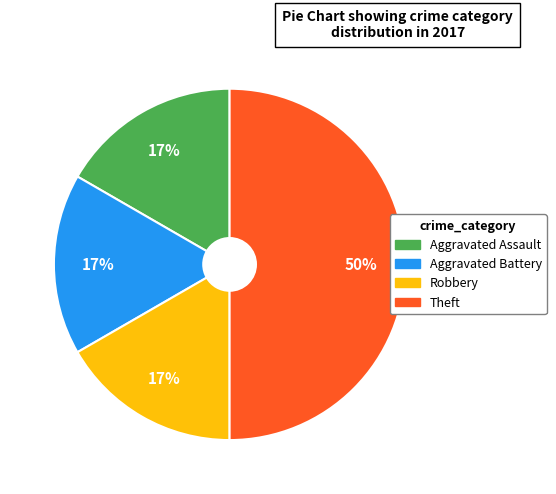

Between Theft and Robbery, which is larger?

Theft